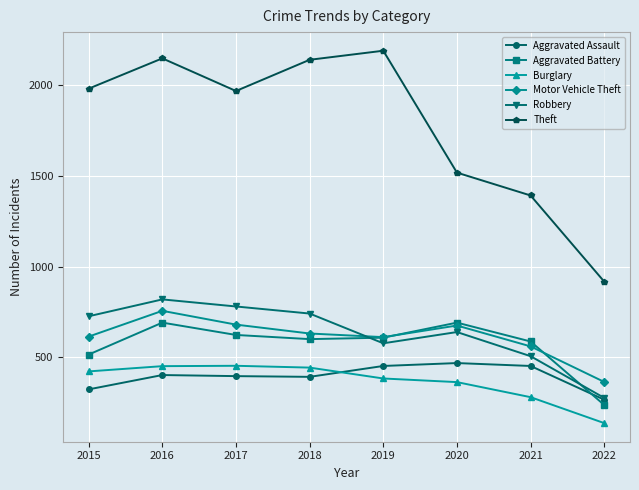

The Aggravated Battery series shows 916 at 2018. True or false?

False